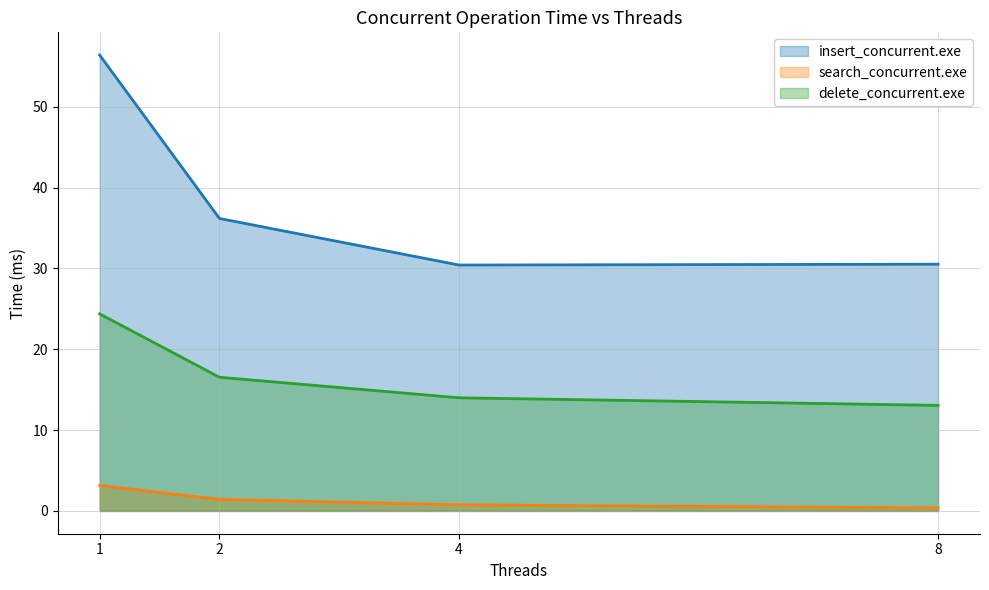

Is it true that insert_concurrent.exe equals 30.4 at 4?

True